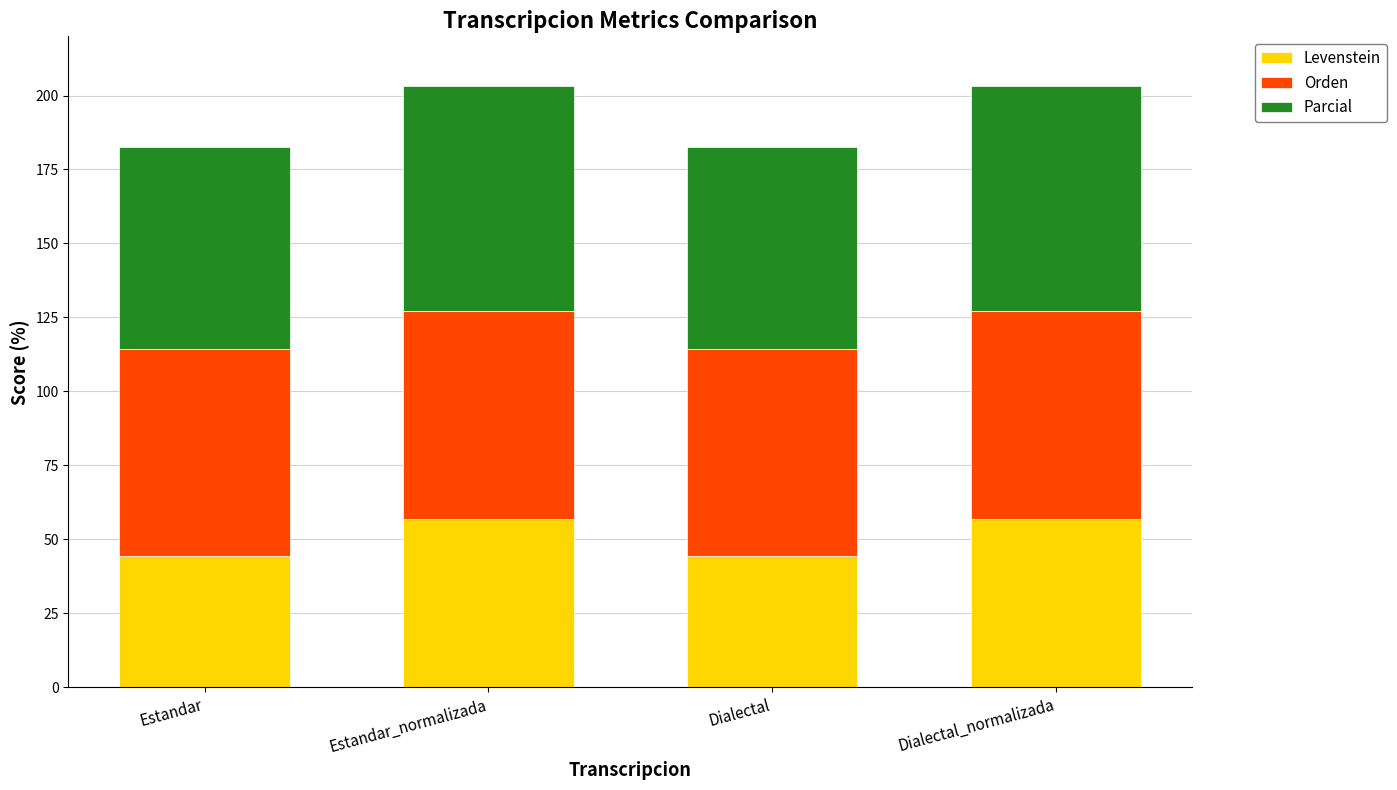

What is the highest value of the Levenstein series?

56.8